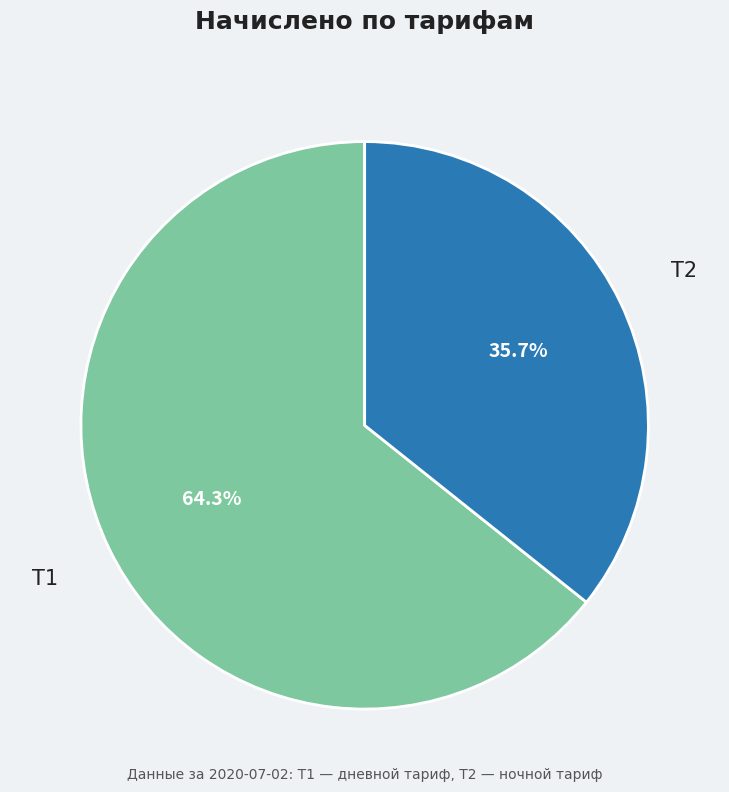

To the nearest percent, what portion does Т1 represent?

64%